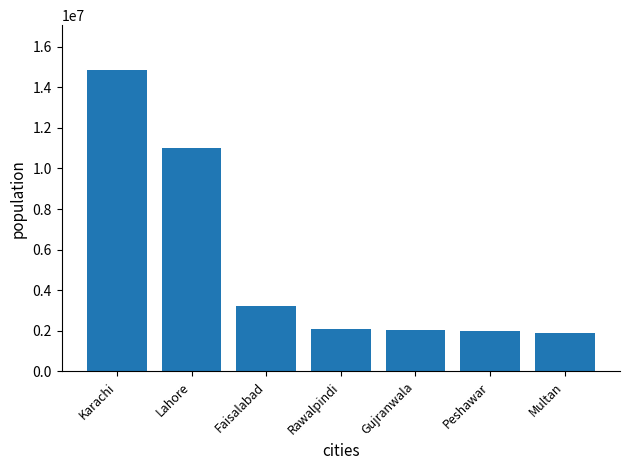

Between Lahore and Multan, which is larger?

Lahore